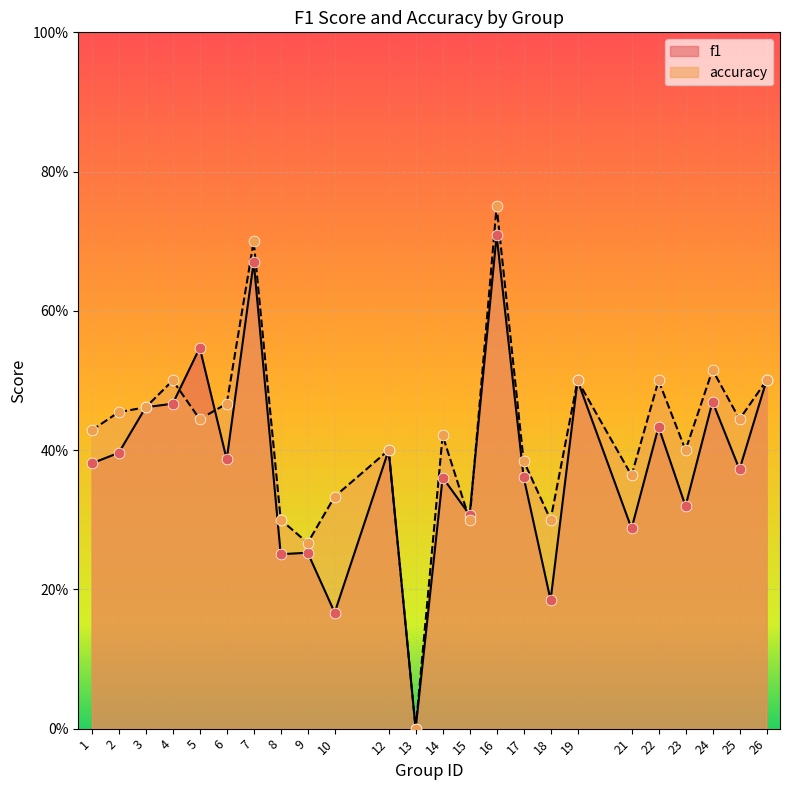

Which series has the largest total across all categories?

accuracy